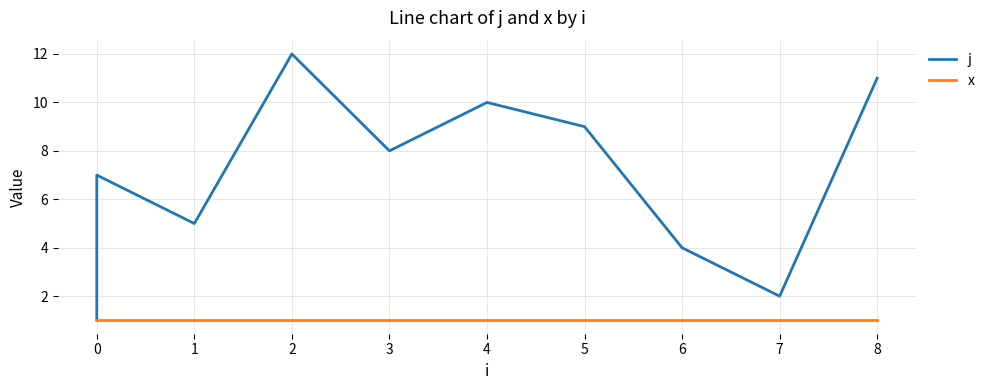

True or false: j has more than 2 points higher than both neighbors.

True